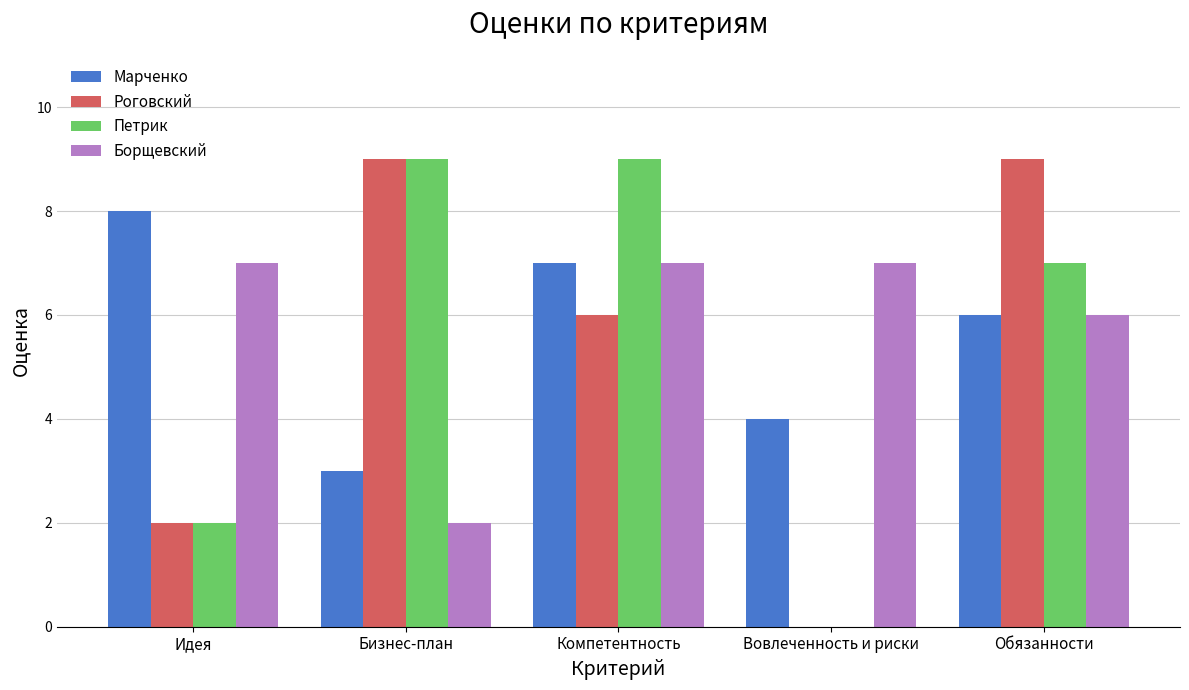

What is the maximum value shown in the chart?

9